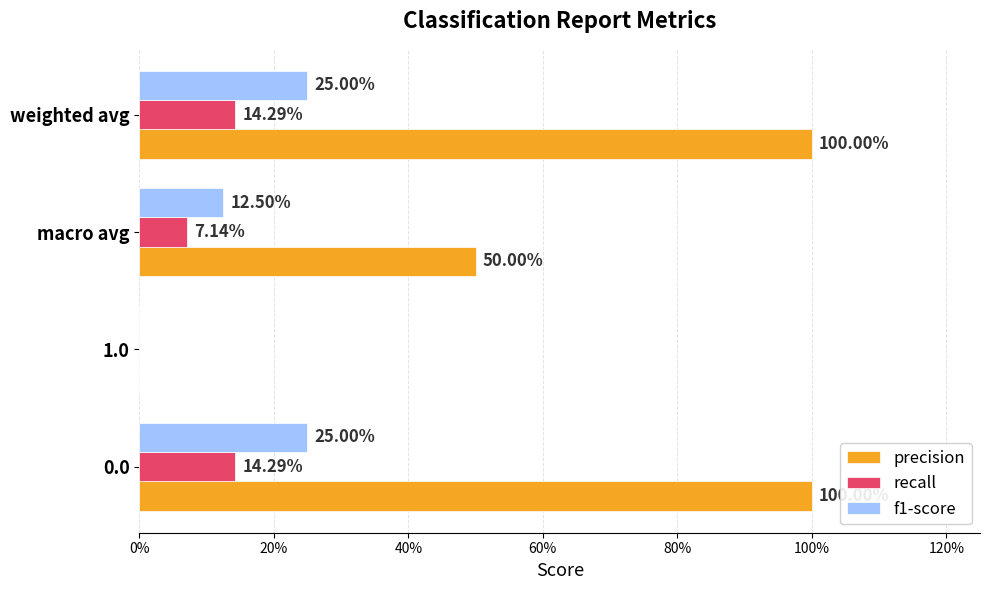

What is the value of the f1-score bar at the 4th from the left?

0.2